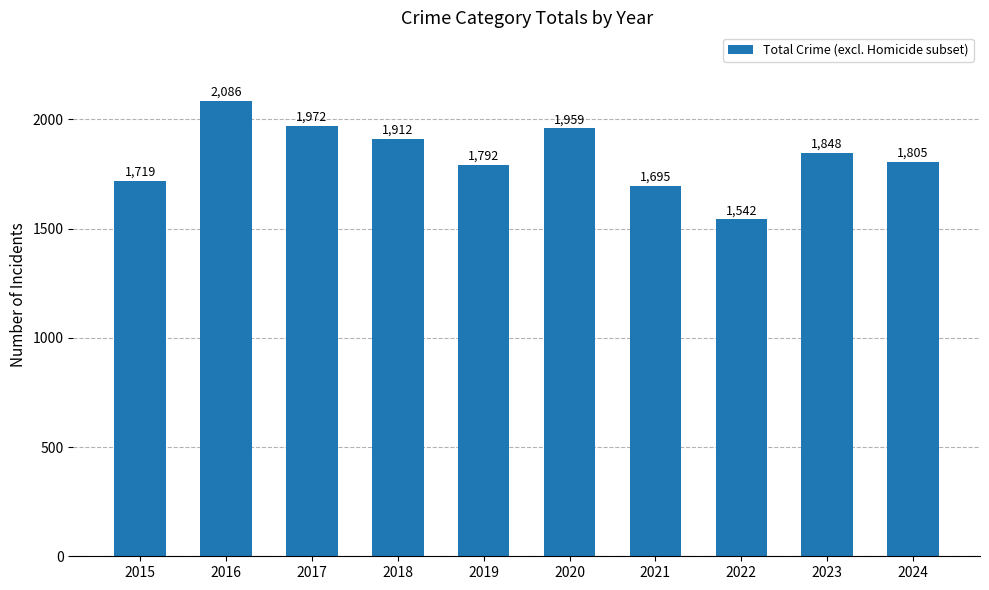

Between 2023 and 2015, which is larger?

2023